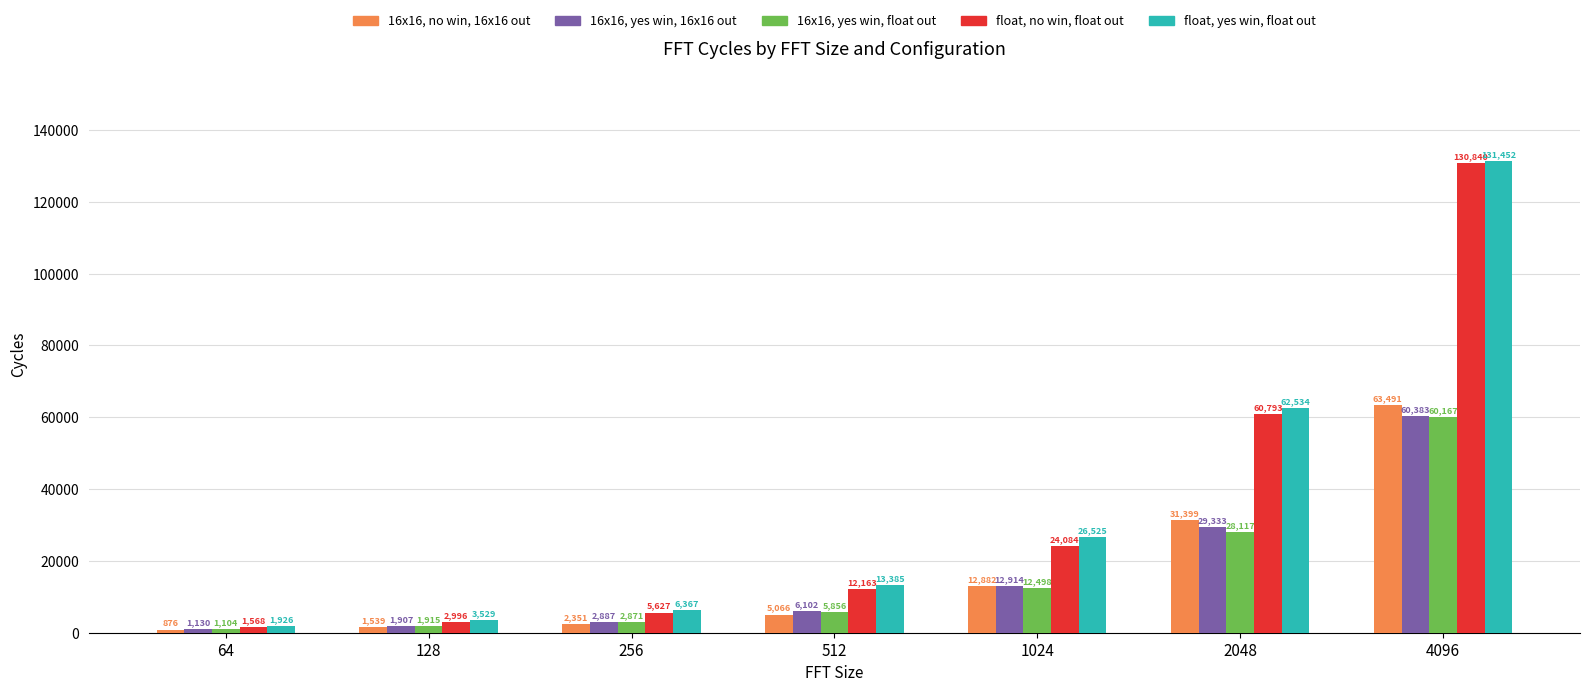

What is the highest value of the float, yes win, float out series?

131452